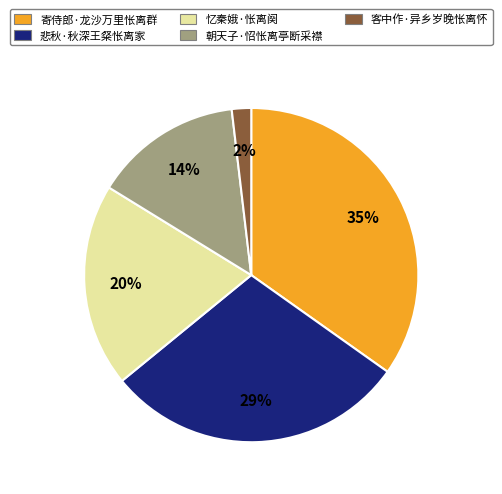

Which has a higher value, 客中作·异乡岁晚怅离怀 or 朝天子·怊怅离亭断采襟?

朝天子·怊怅离亭断采襟